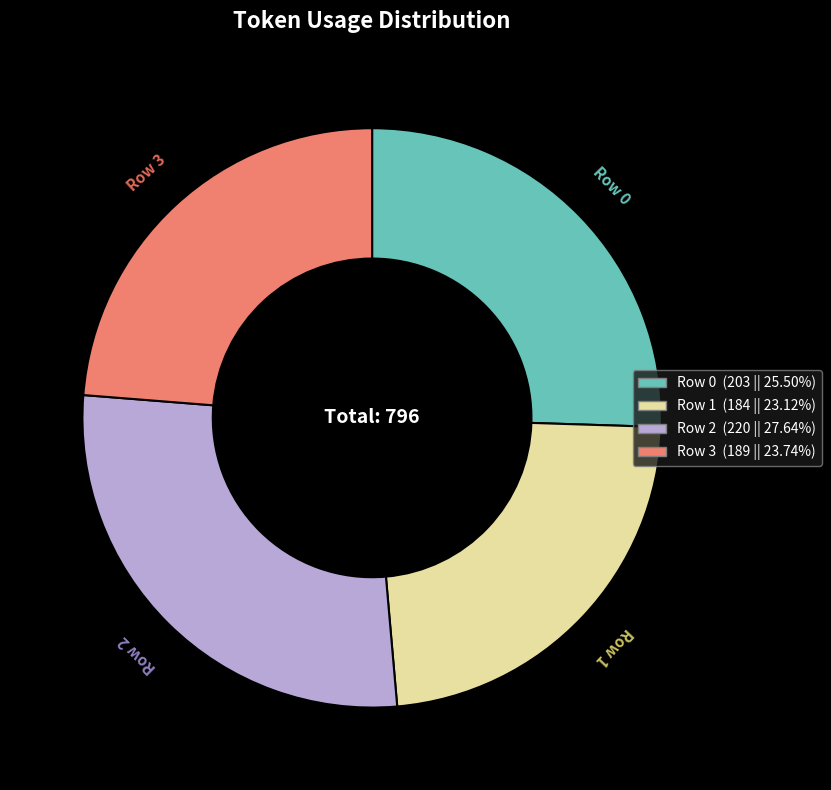

Is the sum of Row 2 and Row 0 greater than half?

Yes